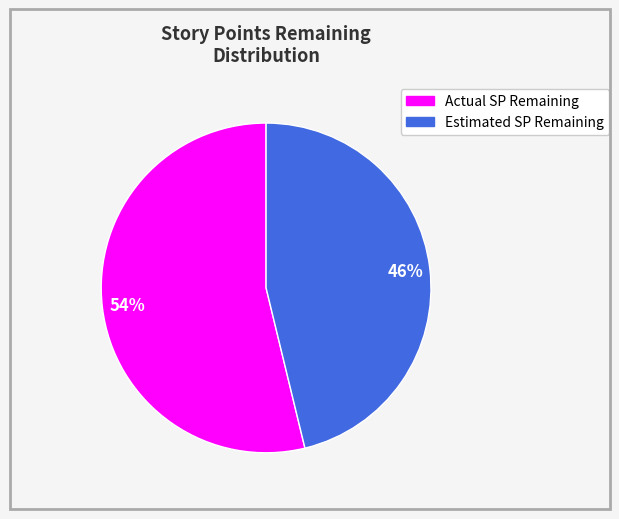

To the nearest percent, what is the average slice percentage?

50%